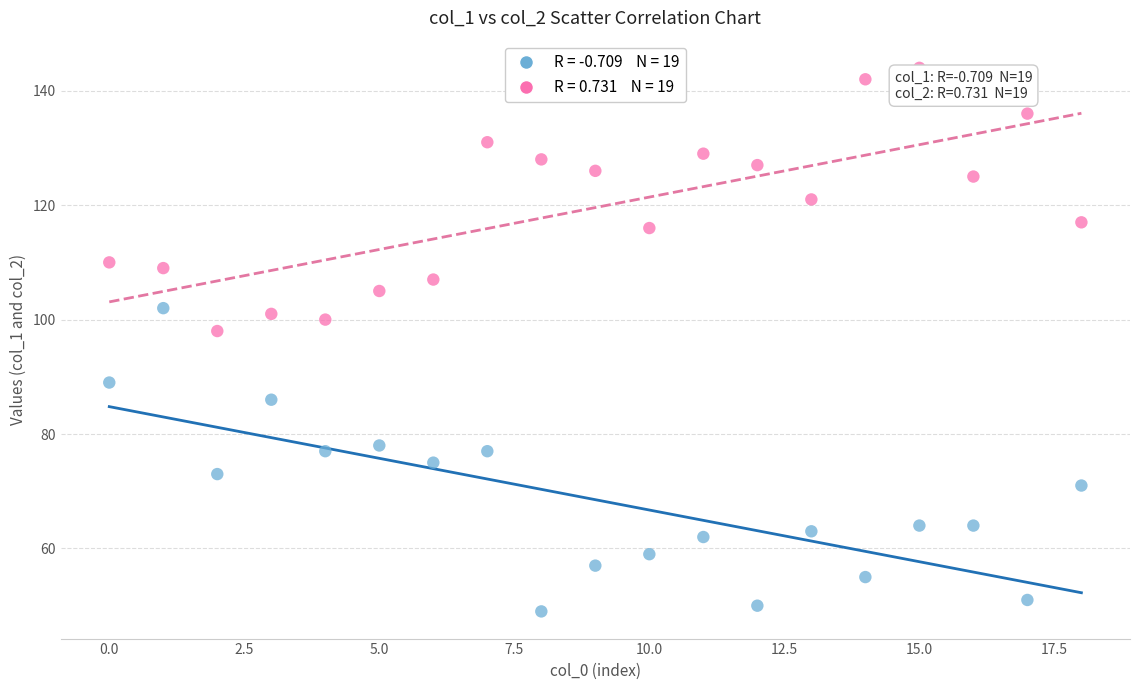

Across all series, what Y value is closest to 96?

98